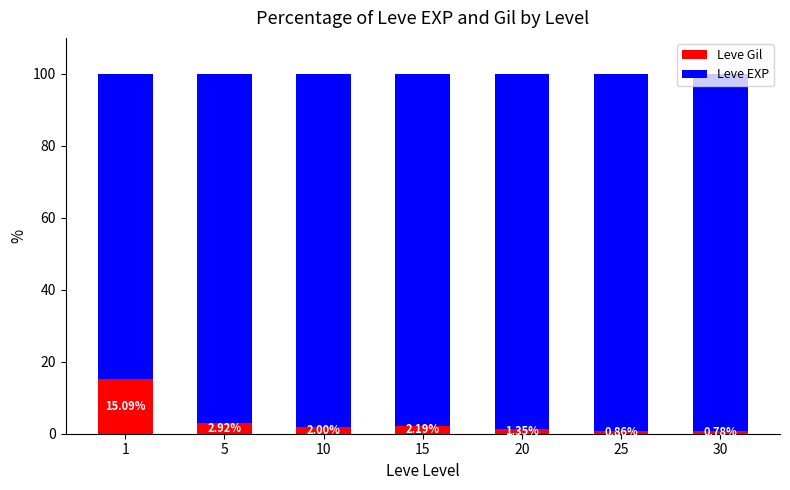

Rank the categories by Leve Gil value from highest to lowest.

1, 5, 15, 10, 20, 25, 30